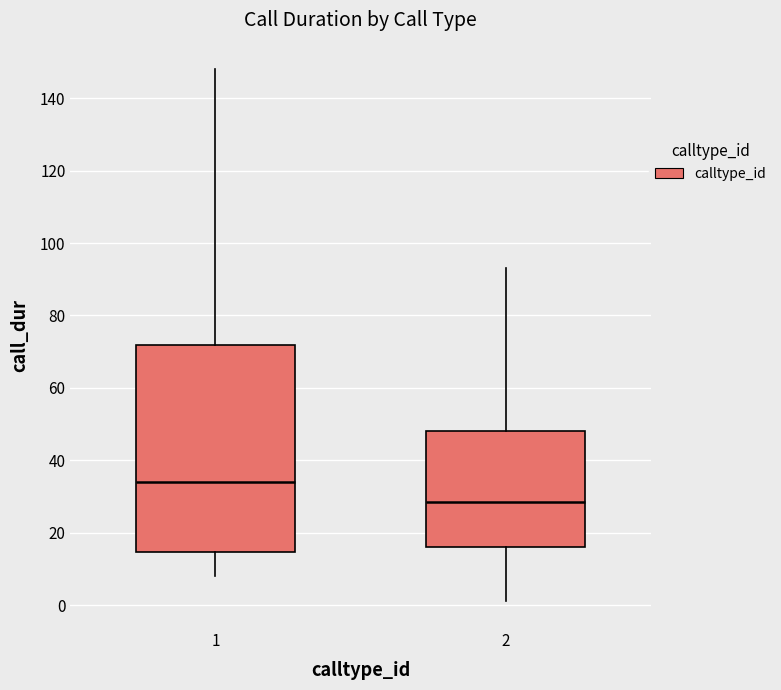

Which box's median line is the lowest?

2